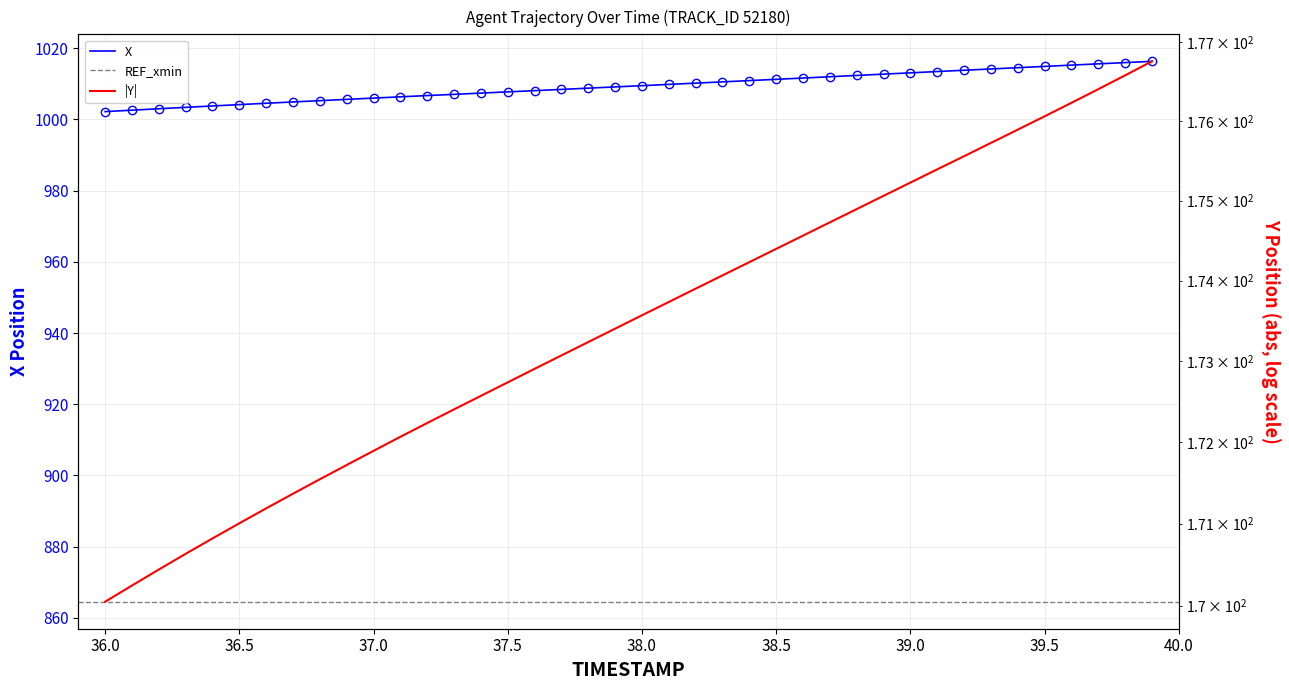

What is the sum of all Y values?

6938.5